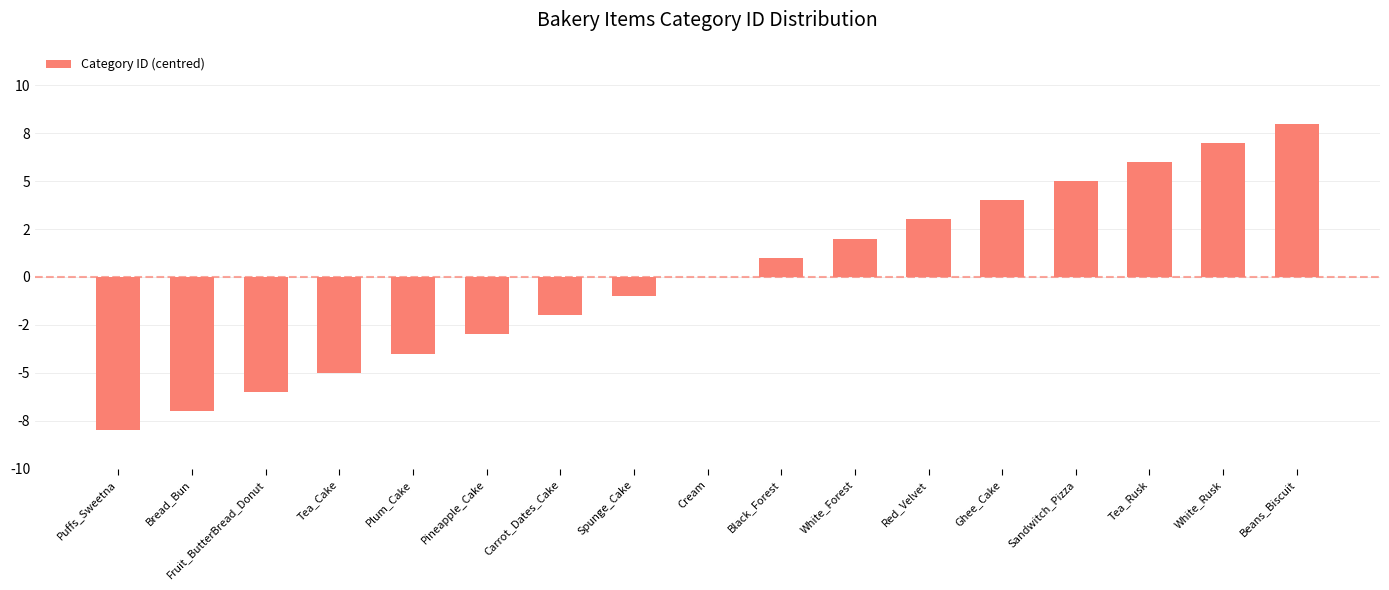

At which category does the chart reach its minimum across all series?

Puffs_Sweetna